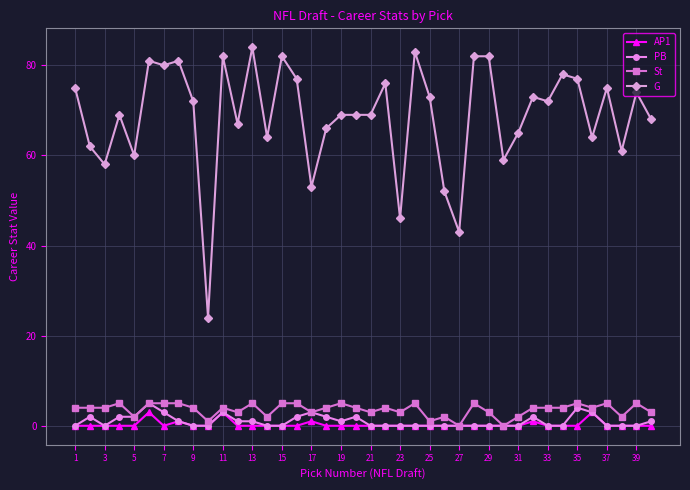

At how many categories does at least one series exceed 18?

40